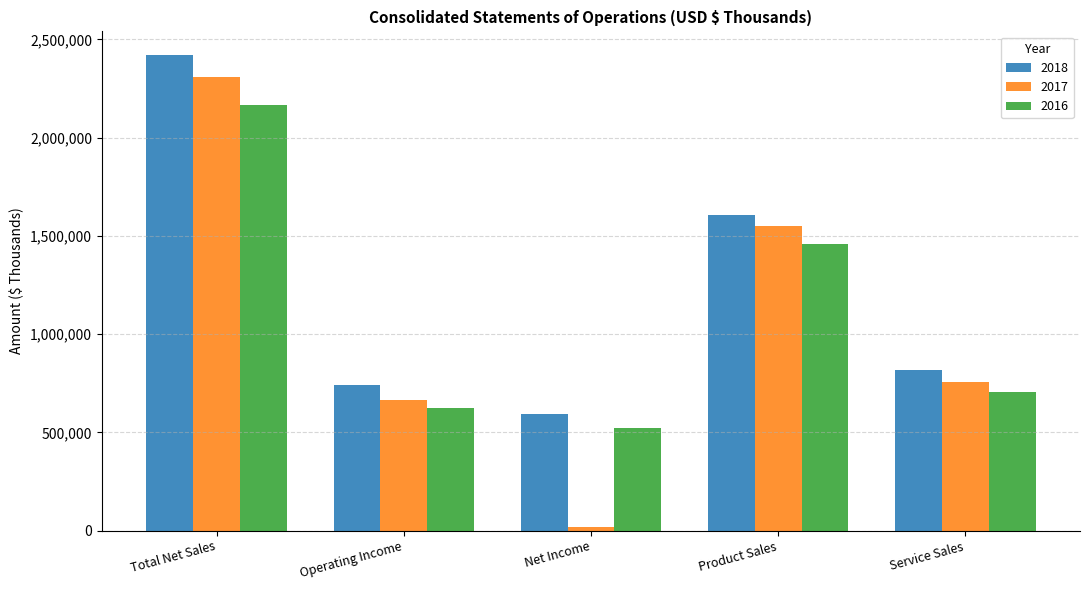

Which category has the lowest value in the 2018 series?

Net Income